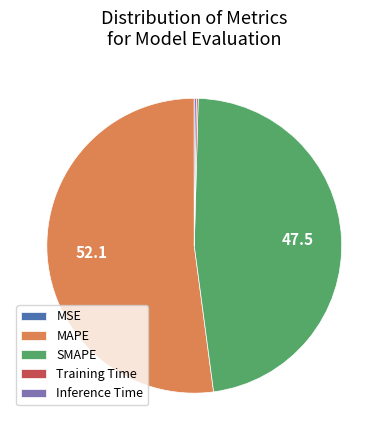

What is the largest slice in the pie chart?

MAPE